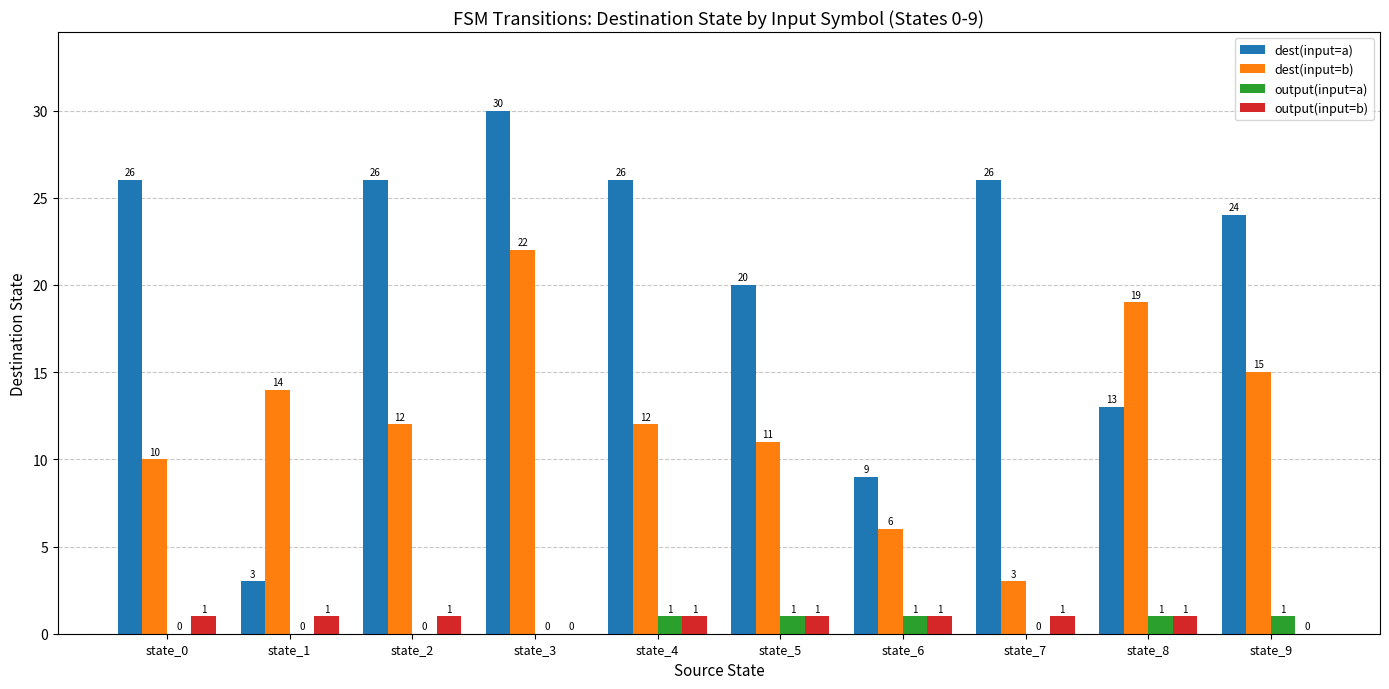

At which label is dest(input=a) closest to 16?

state_8